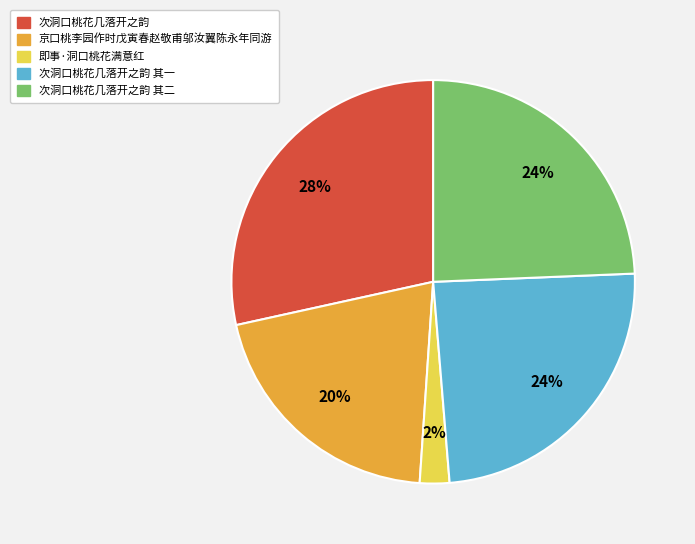

What is the smallest slice in the pie chart?

即事·洞口桃花满意红